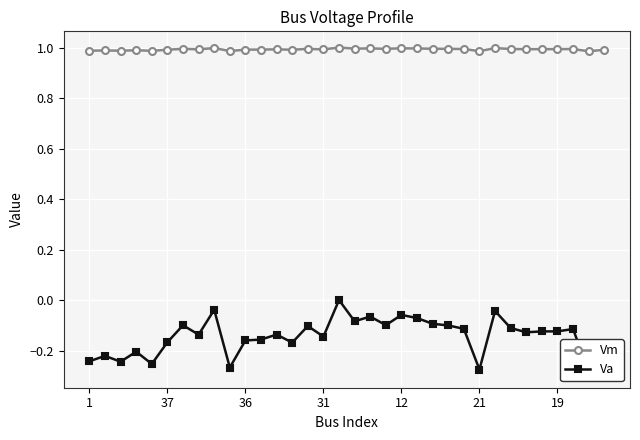

True or false: Vm has a value of 1.0 at 1.

True